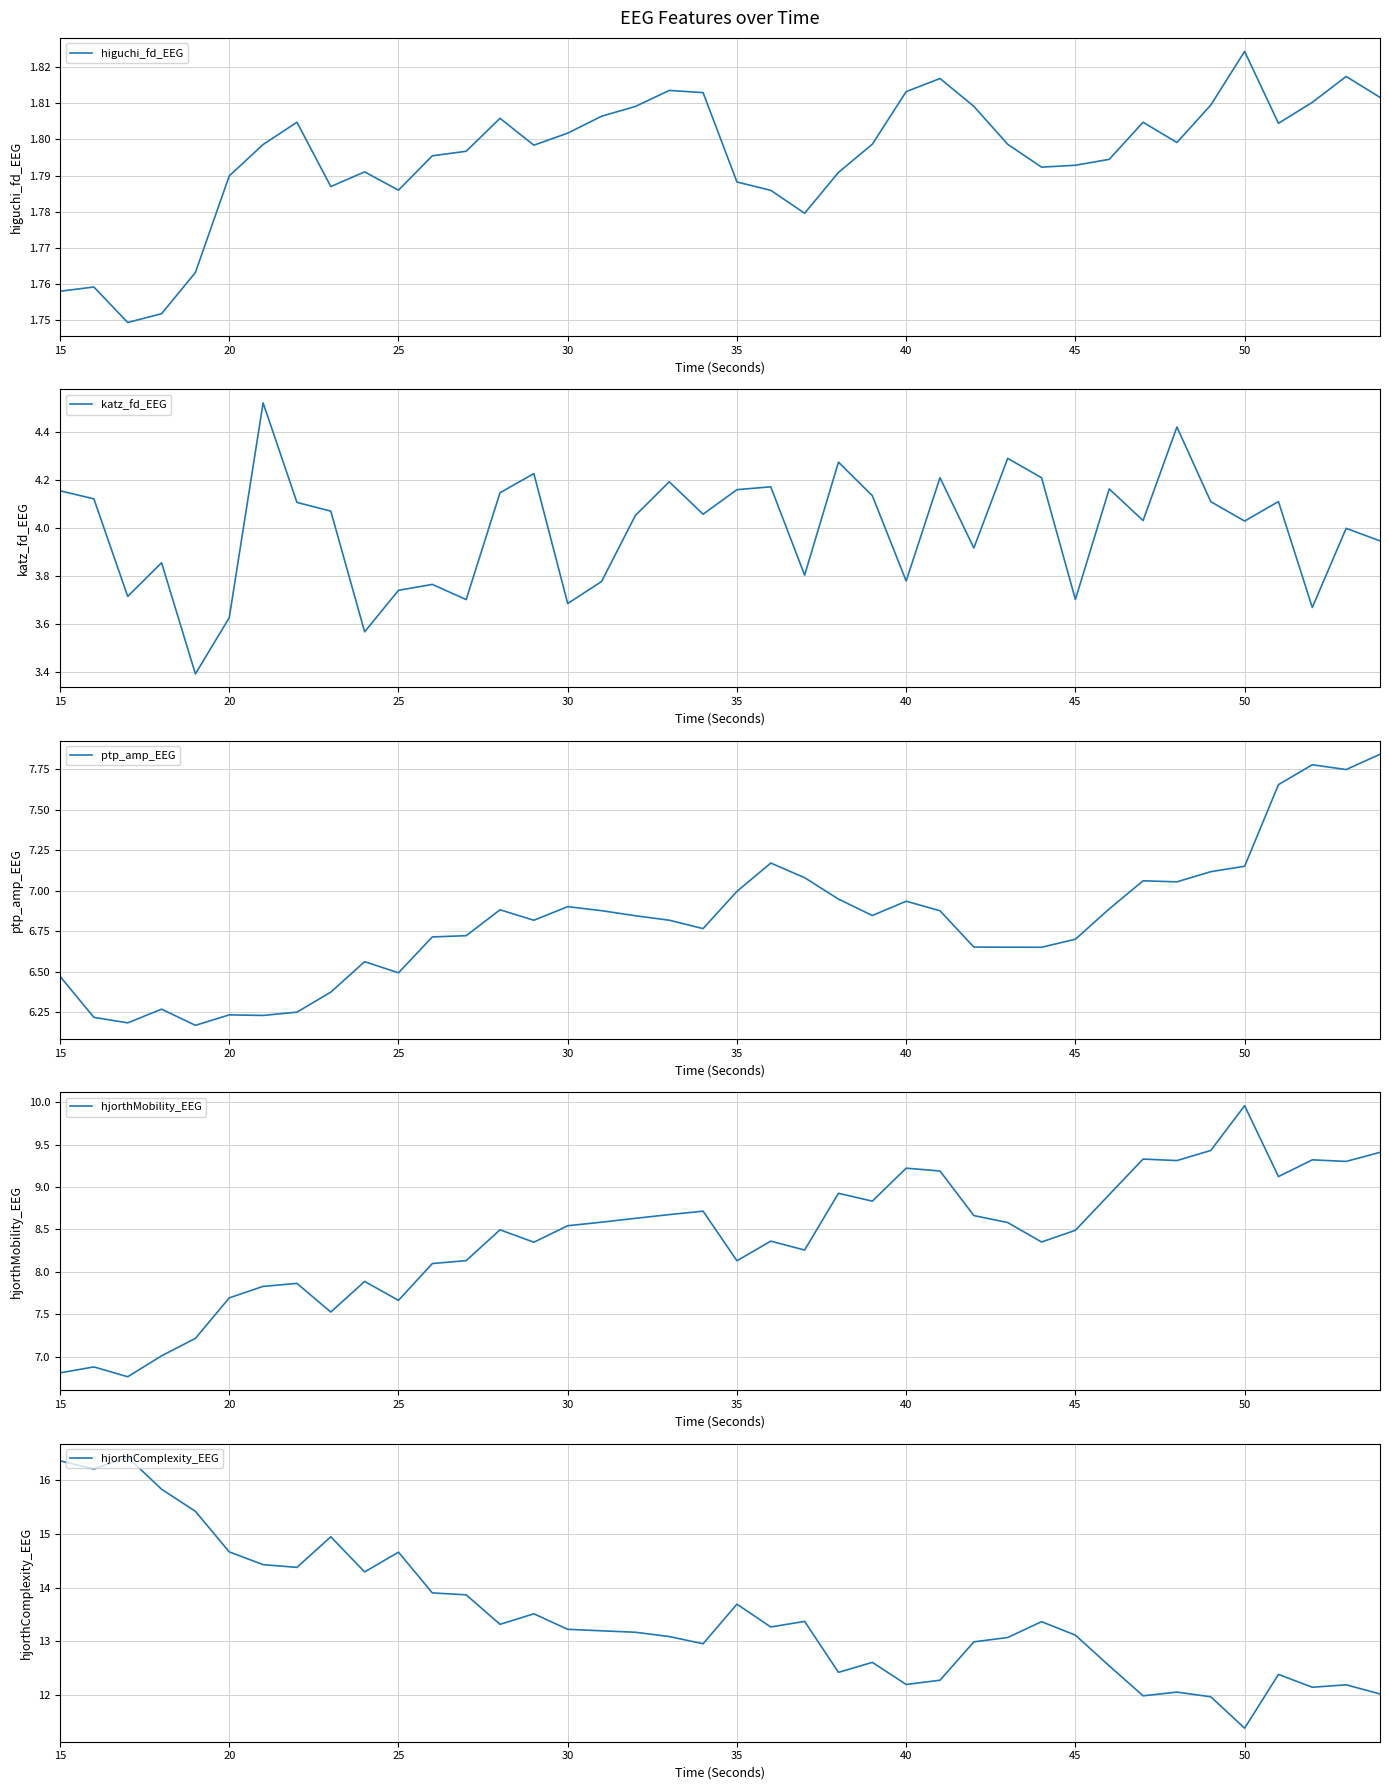

Is this an area chart (filled region under the line)?

No